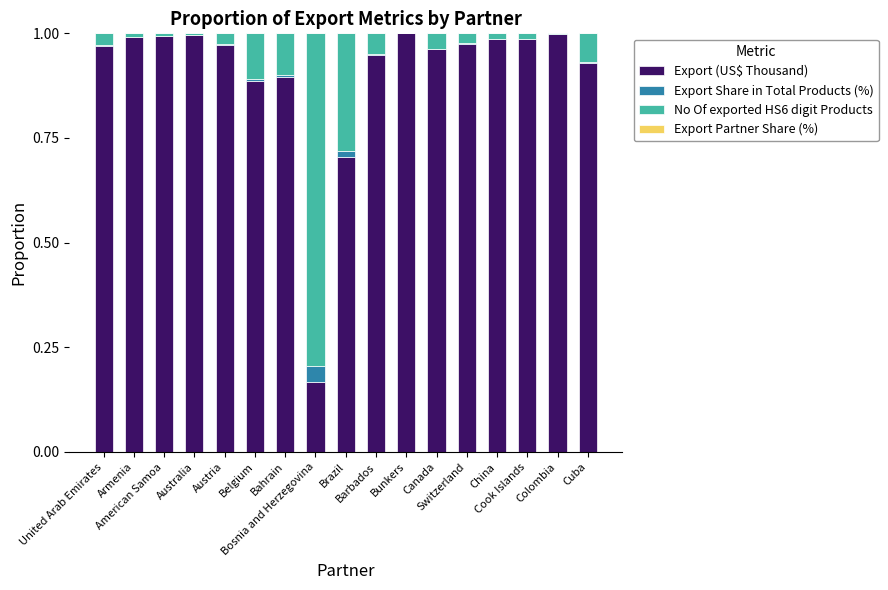

What is the difference between the second highest and second lowest values in the Export (US$ Thousand) series?

0.3